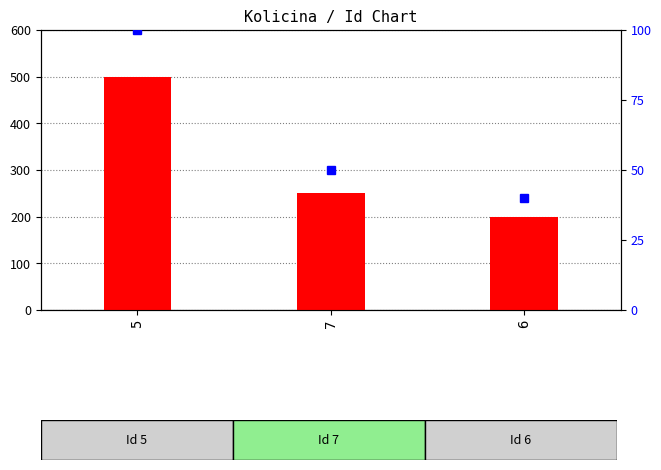

At how many categories does at least one series exceed 364?

1